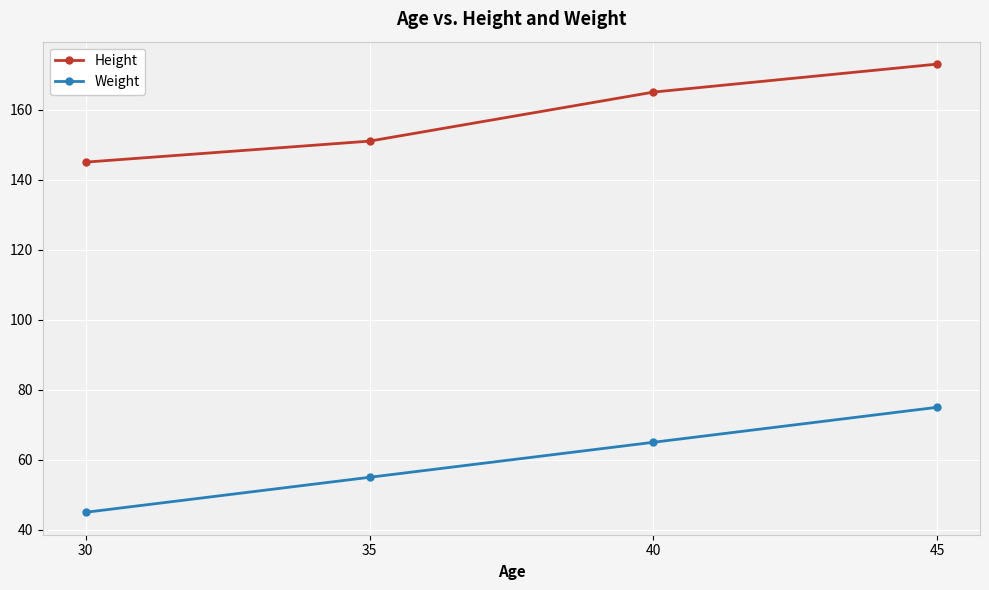

Rank the categories by Weight value from lowest to highest.

30, 35, 40, 45